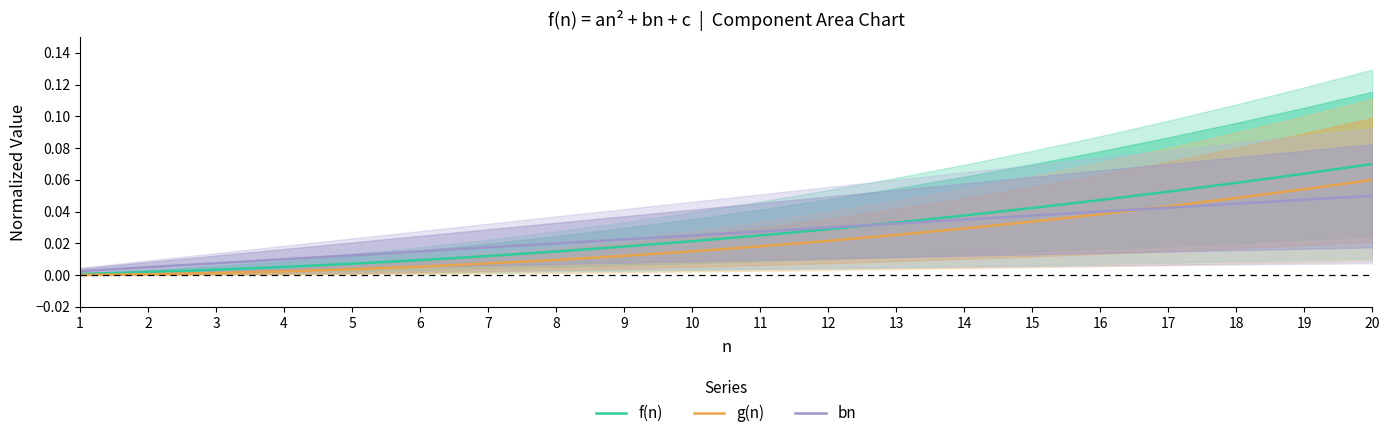

Rank the series by their average value, from lowest to highest.

g(n), bn, f(n)